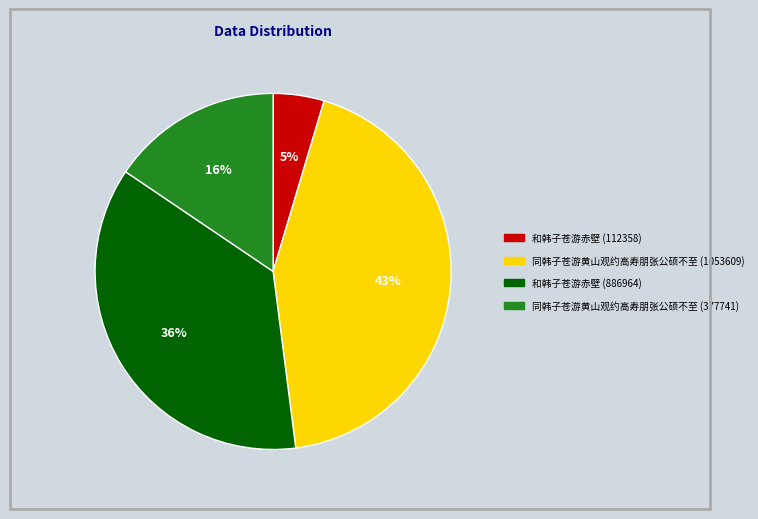

Rank the categories by value from highest to lowest.

同韩子苍游黄山观约高寿朋张公硕不至 (1053609), 和韩子苍游赤壁 (886964), 同韩子苍游黄山观约高寿朋张公硕不至 (377741), 和韩子苍游赤壁 (112358)